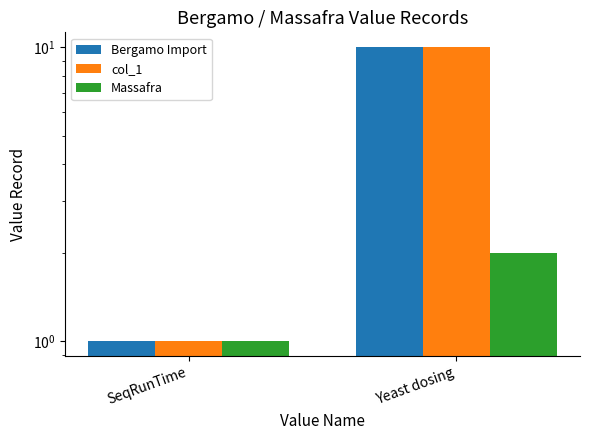

Rank the series at Yeast dosing from lowest to highest value.

Massafra, Bergamo Import, col_1